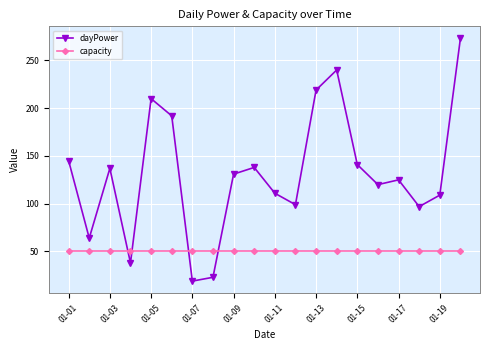

Rank the series by their maximum value, from lowest to highest.

capacity, dayPower